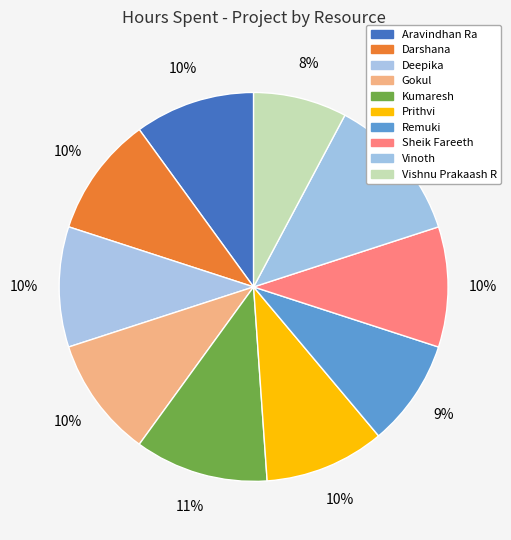

Count the number of slices in the pie.

10